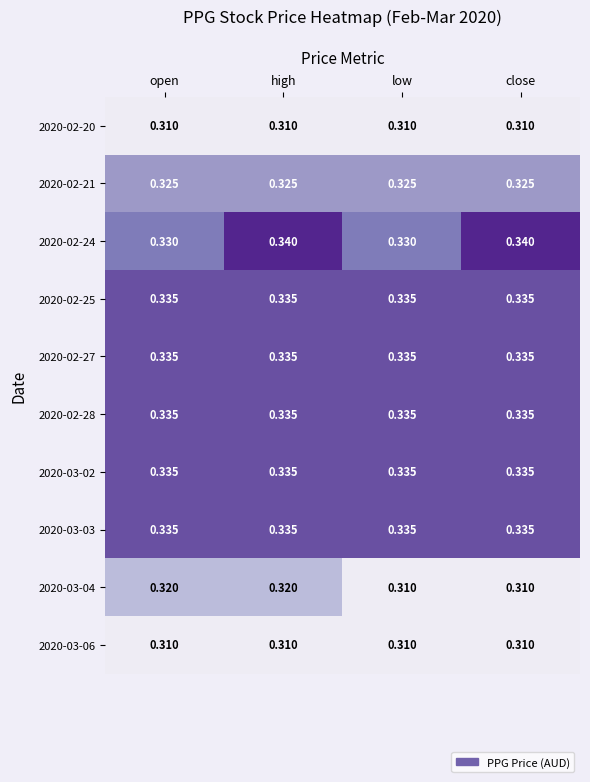

Is the value of 2020-02-24 at close greater than the value of 2020-02-20 at low?

Yes